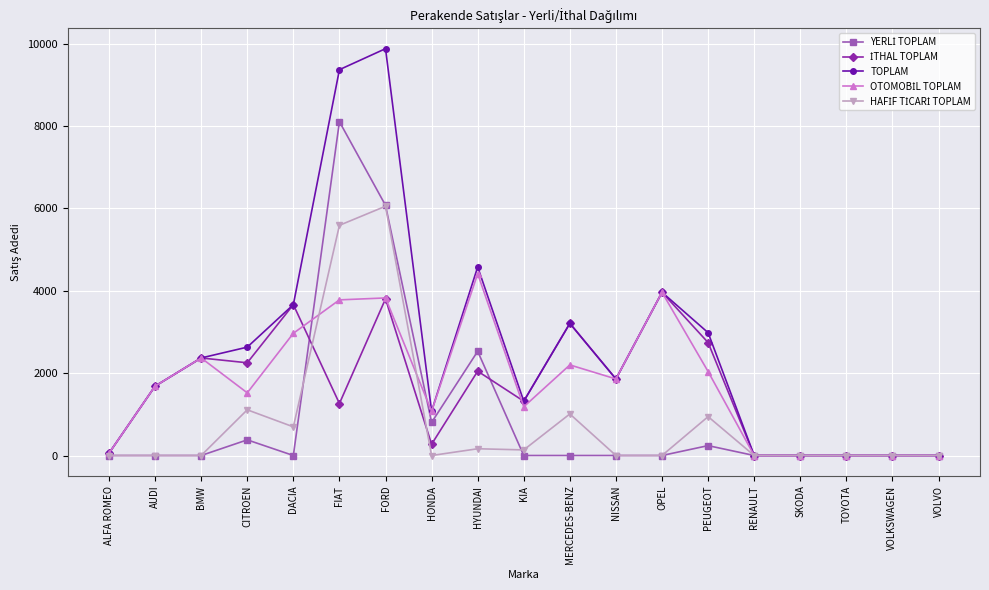

What is the greatest value displayed?

9881